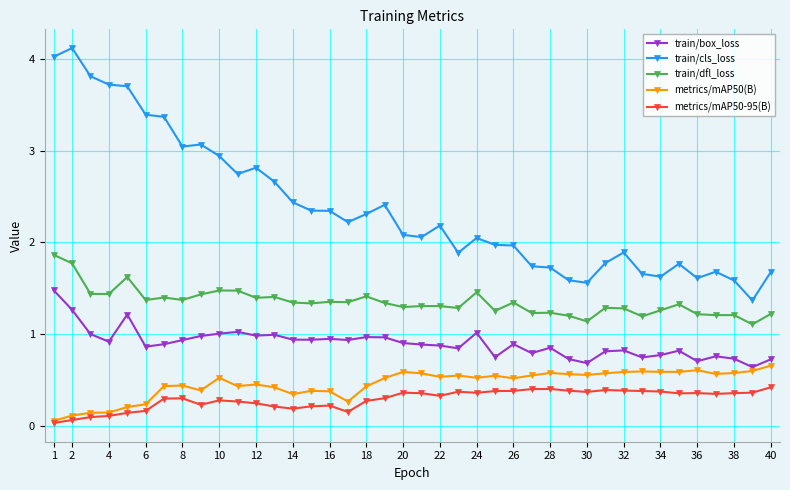

True or false: train/box_loss has more than 1 points higher than both neighbors.

True